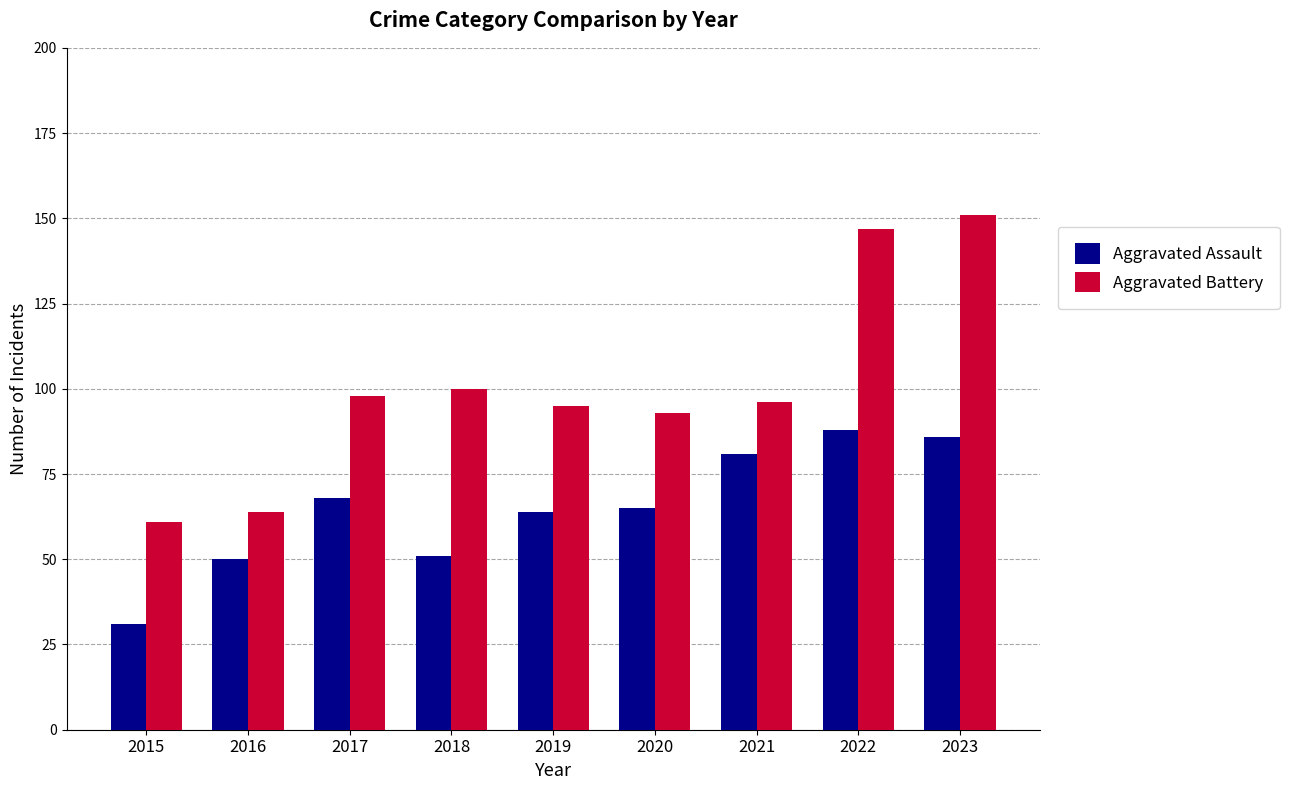

What is the greatest value displayed?

151